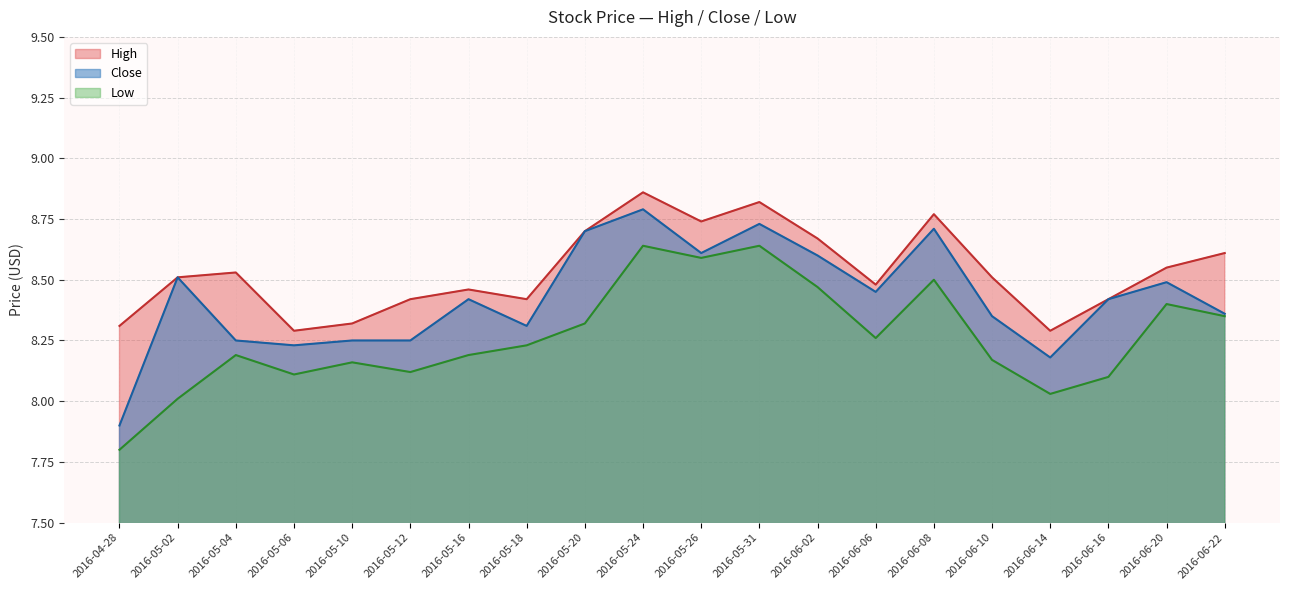

What position from the right is 2016-05-18?

13